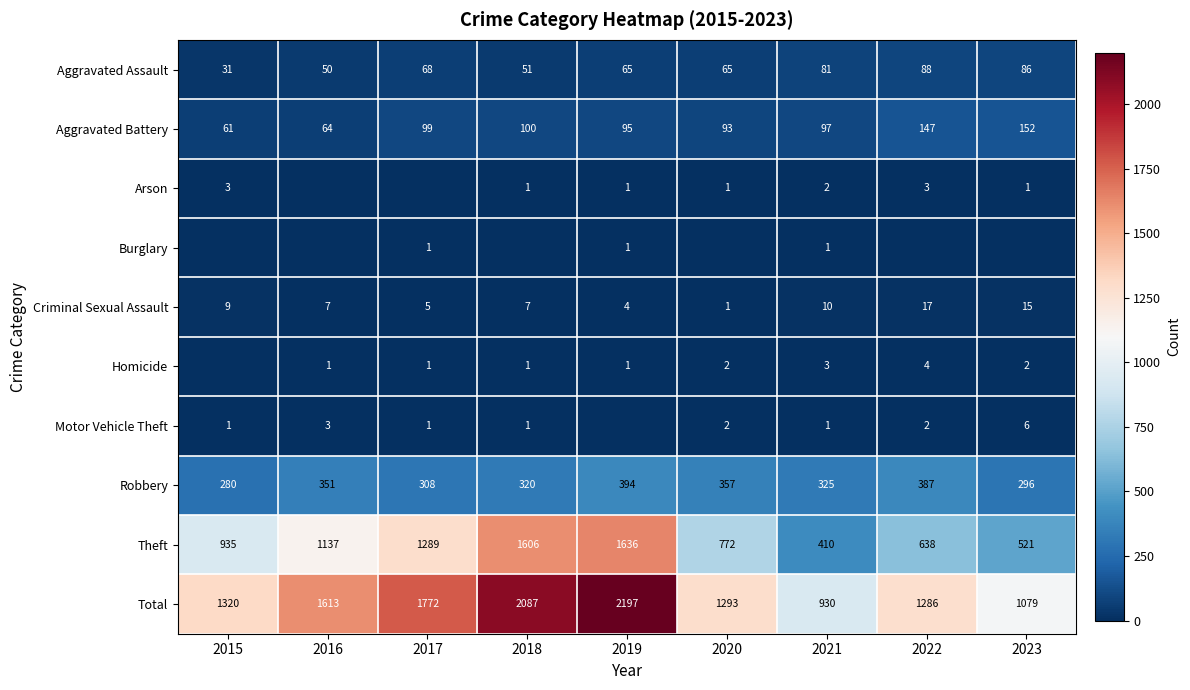

Is the value of Aggravated Assault at 2015 greater than the value of Motor Vehicle Theft at 2023?

Yes